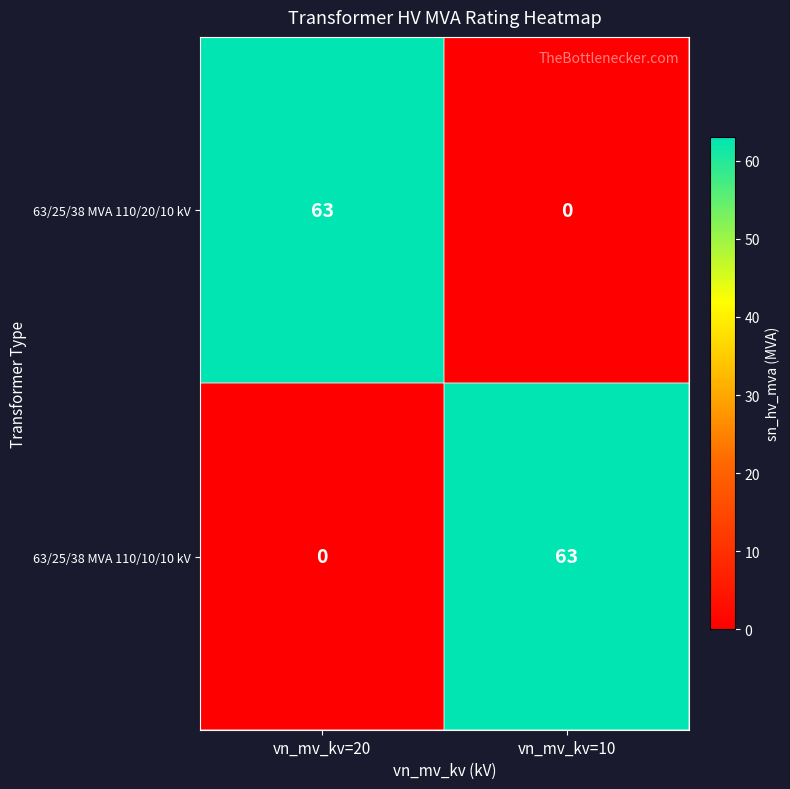

What is the total value across all series at vn_mv_kv=20?

63